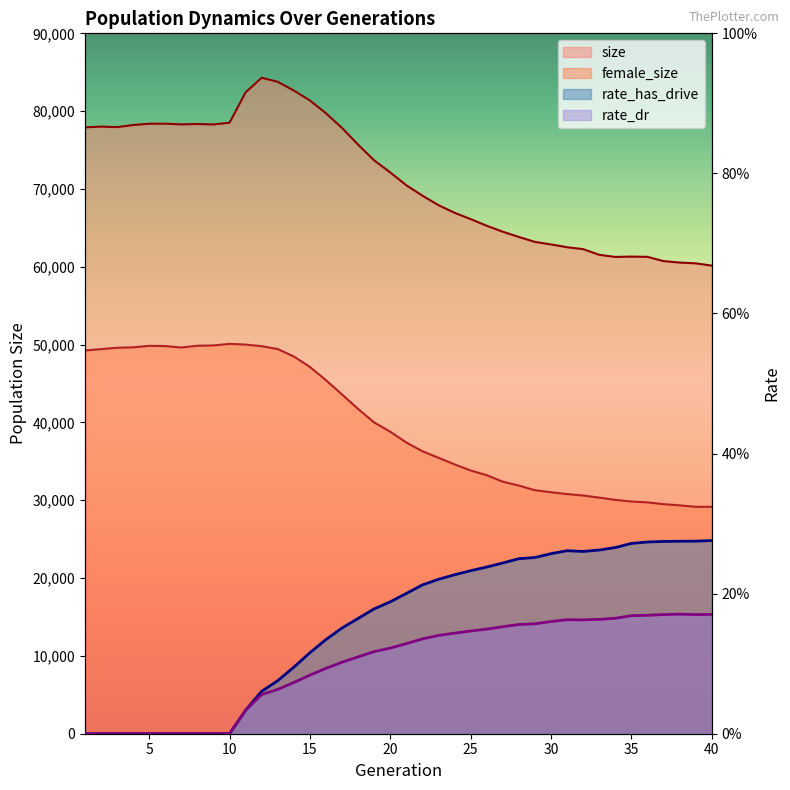

Rank the categories by female_size value from highest to lowest.

10, 11, 9, 8, 5, 6, 12, 4, 7, 3, 13, 2, 1, 14, 15, 16, 17, 18, 19, 20, 21, 22, 23, 24, 25, 26, 27, 28, 29, 30, 31, 32, 33, 34, 35, 36, 37, 38, 40, 39